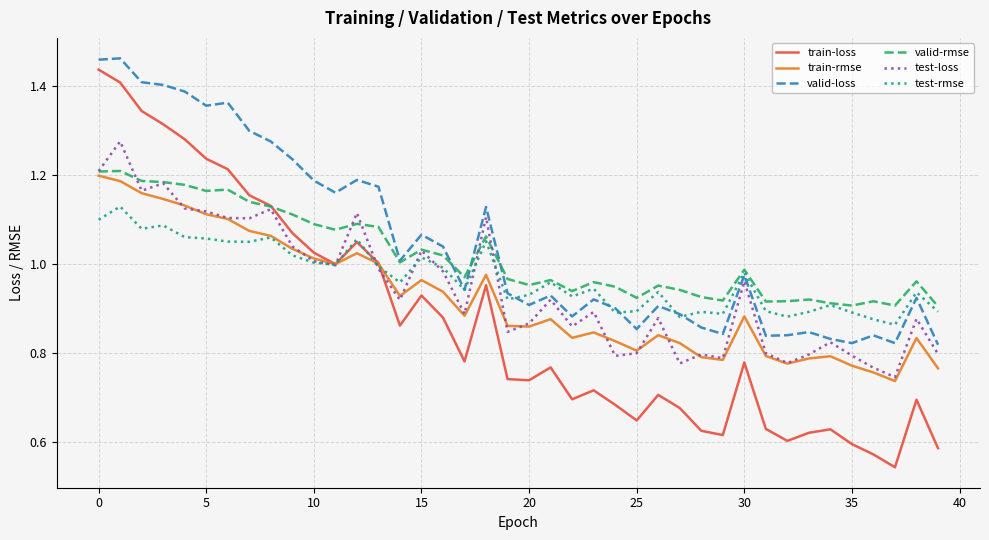

True or false: valid-loss and train-rmse cross at least once.

False